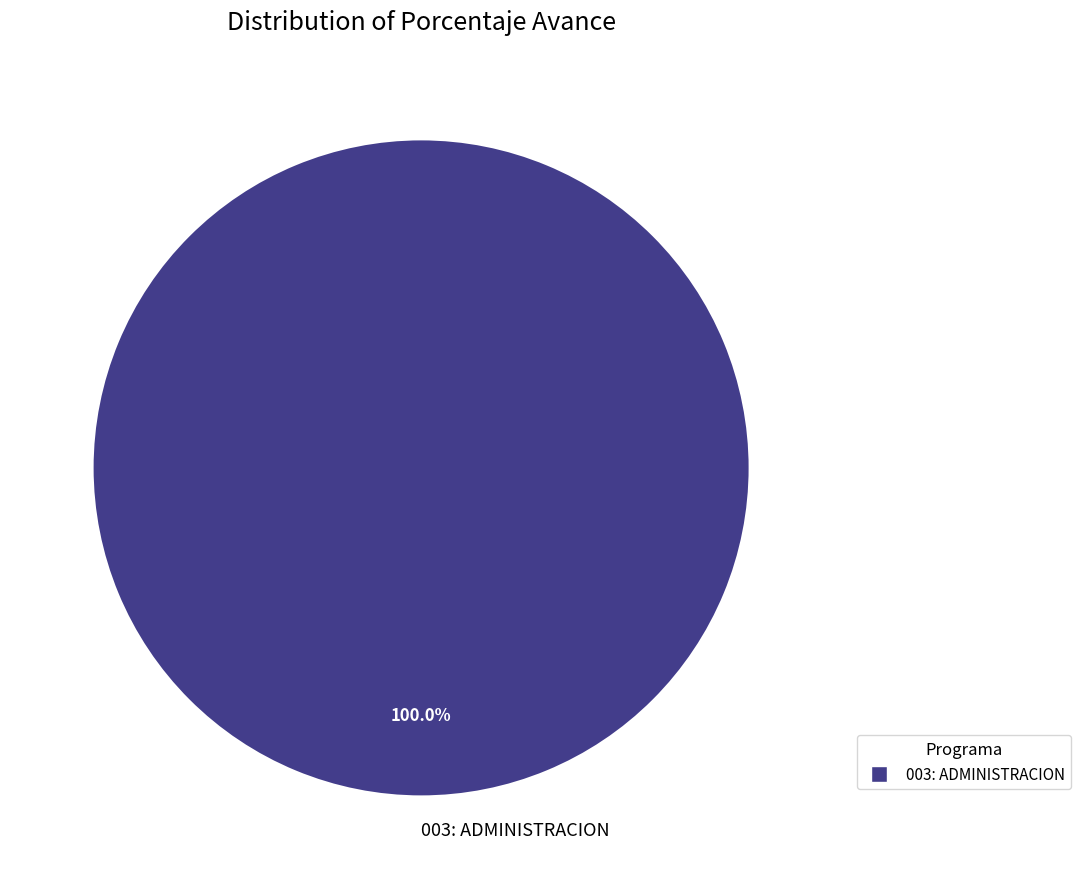

How many segments does this pie chart have?

1